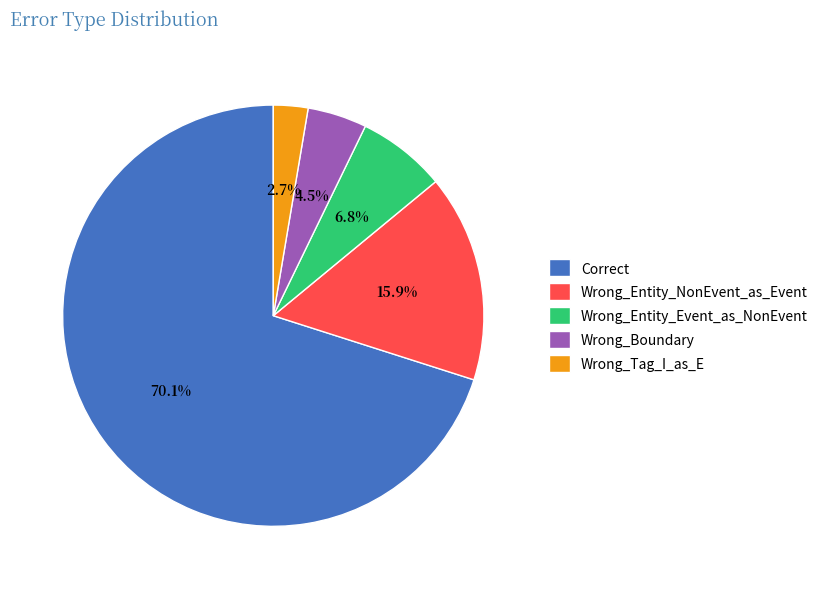

Which slice is the largest?

Correct